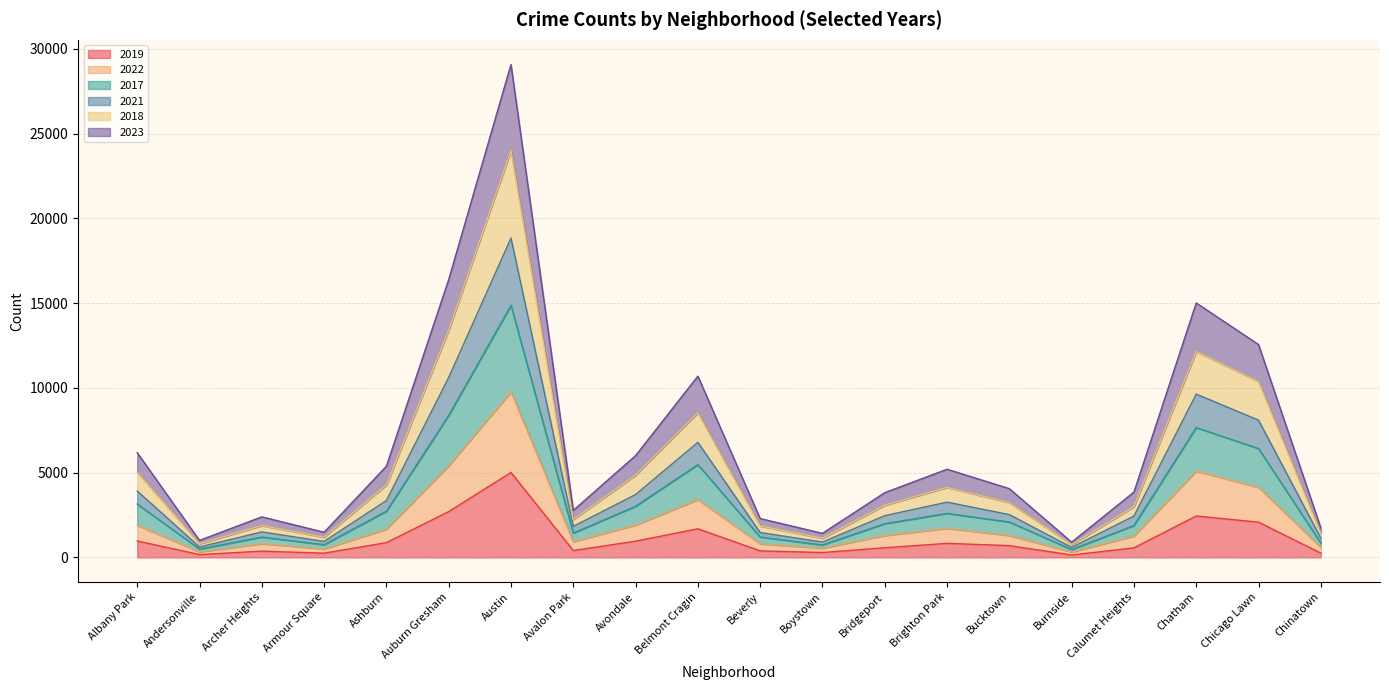

At which category is the sum across all series the highest?

Austin